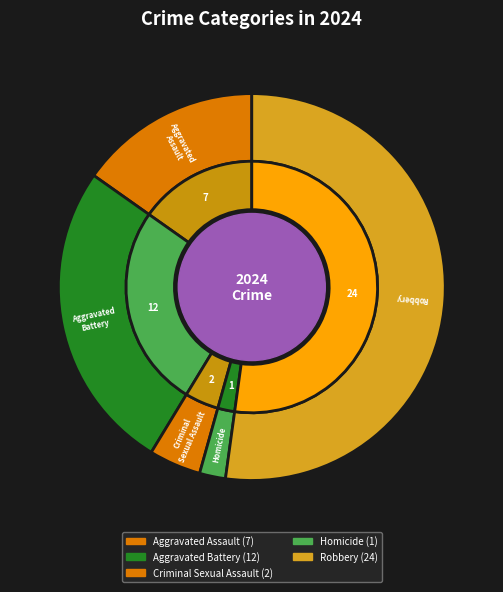

Which category has the biggest portion of the pie?

Robbery